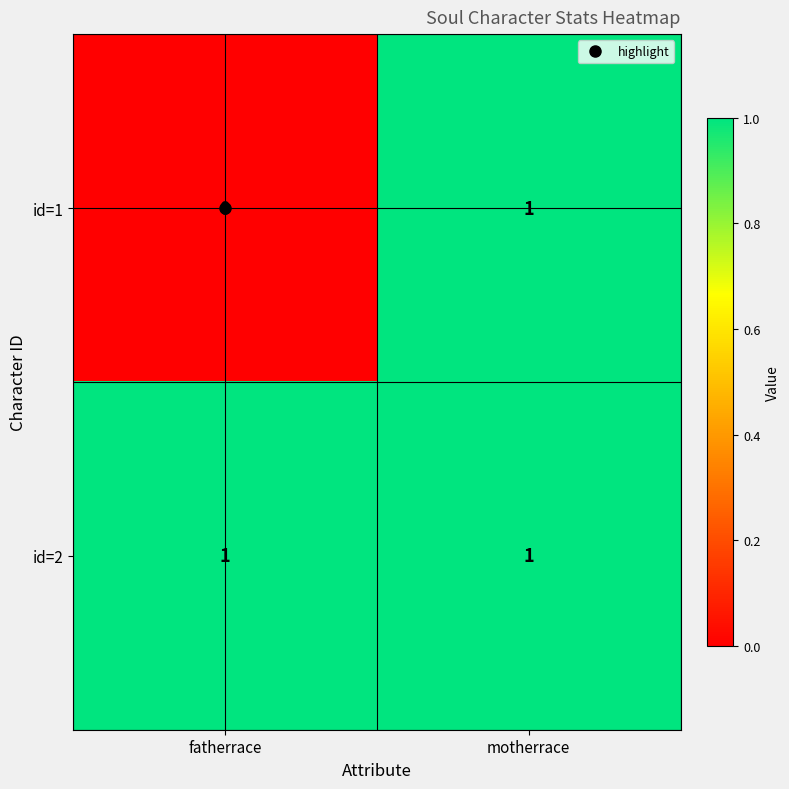

Rank the series by their average value, from lowest to highest.

id=1, id=2